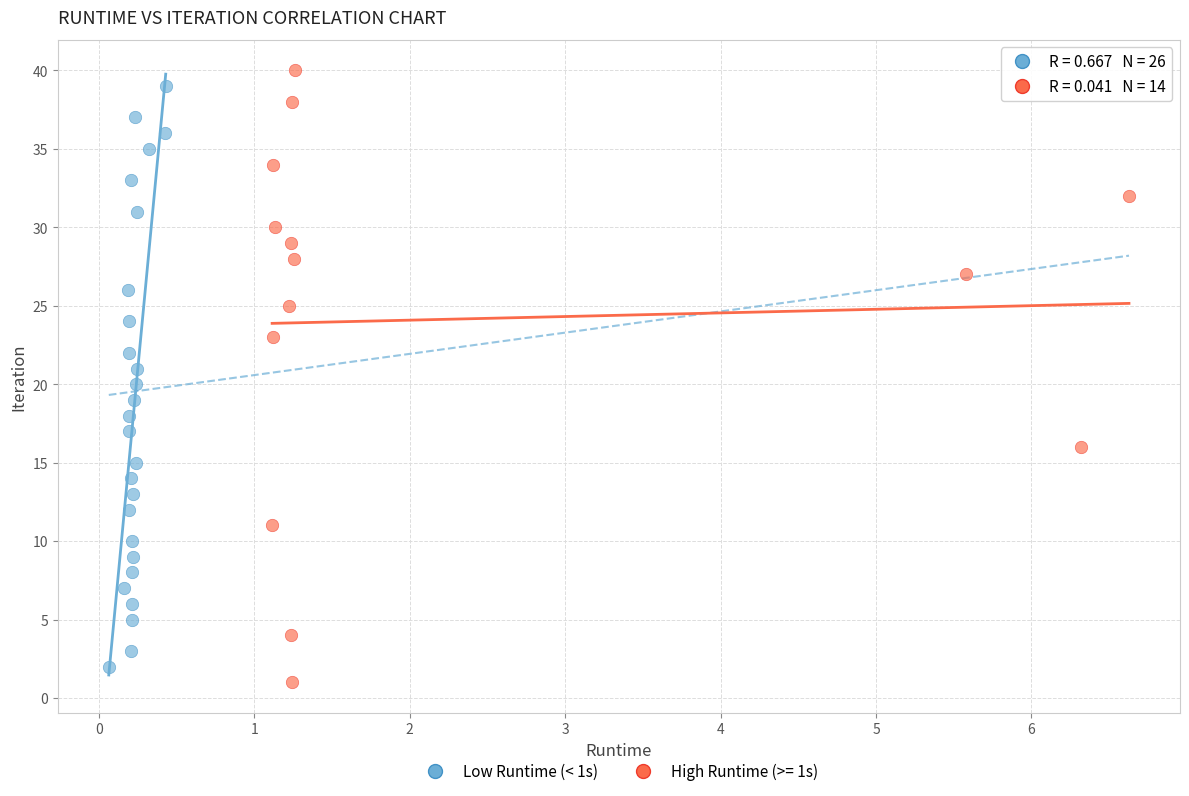

Which series has the widest spread of Y values?

High Runtime (>= 1s)